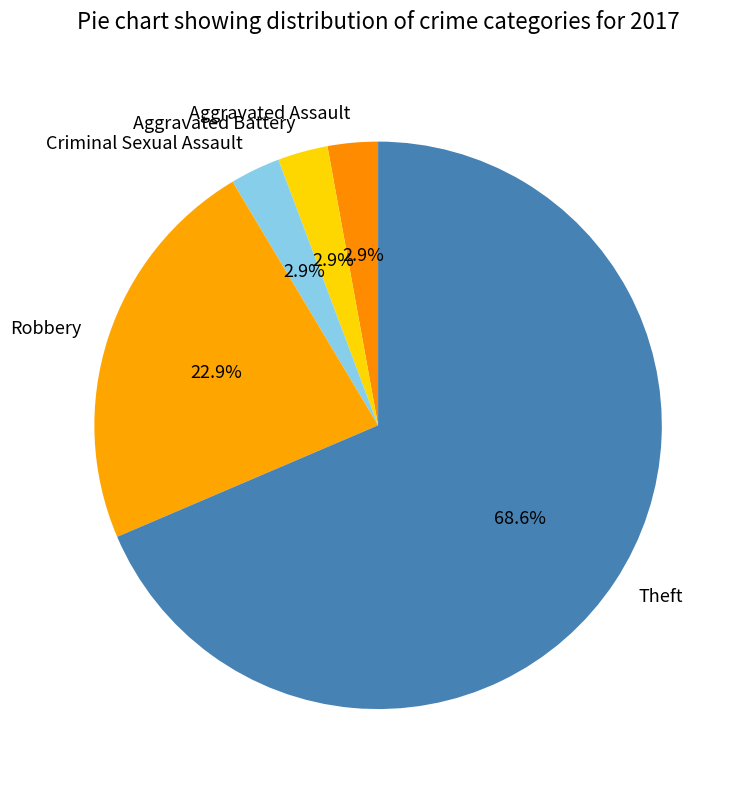

To the nearest percent, what is the combined percentage of Aggravated Battery and Criminal Sexual Assault?

6%